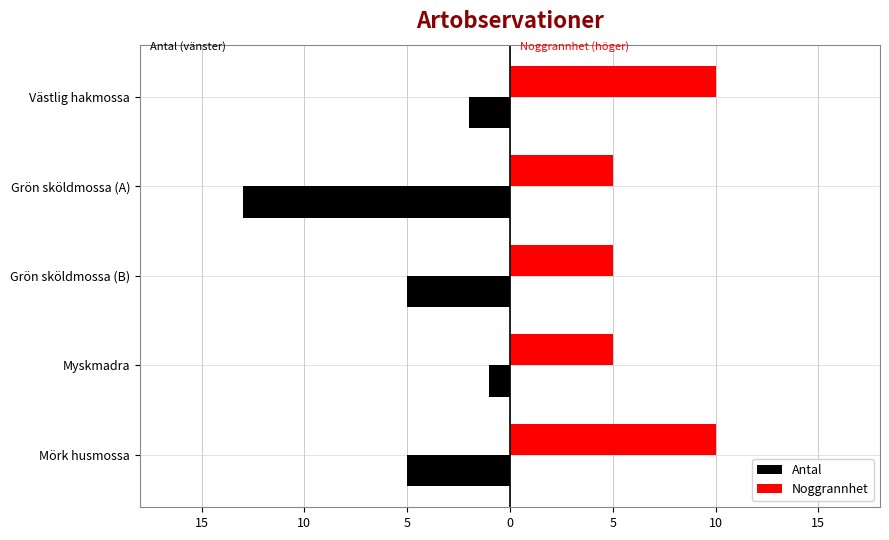

What is the sum of all Antal values?

-26